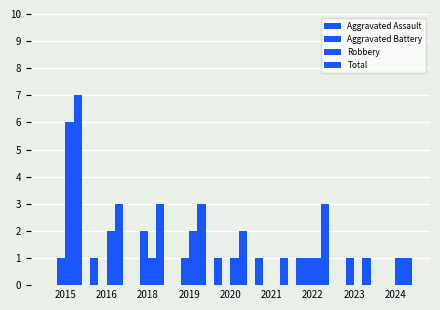

What is the difference between the second highest and second lowest values in the Robbery series?

2